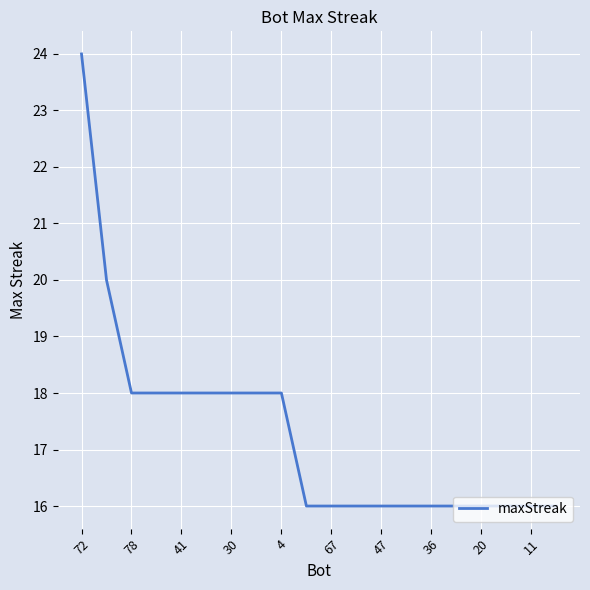

How many values are between 16 and 18?

18